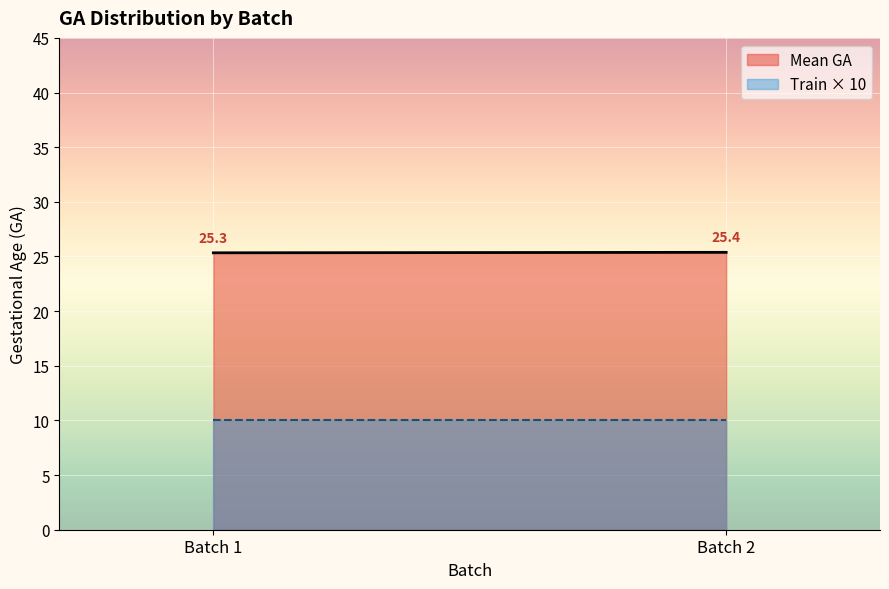

The value of Train × 10 at Batch 2 is 14.6. True or false?

False